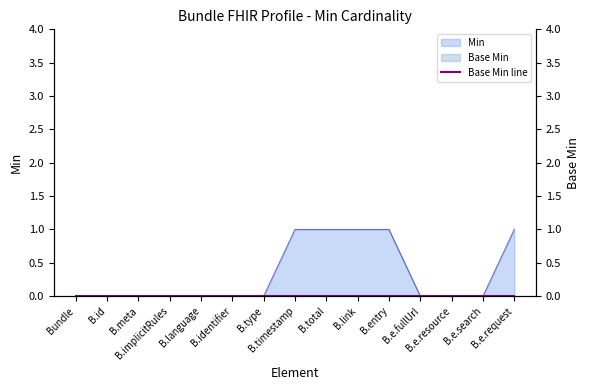

True or false: the data shows 1 at B.e.request.

True